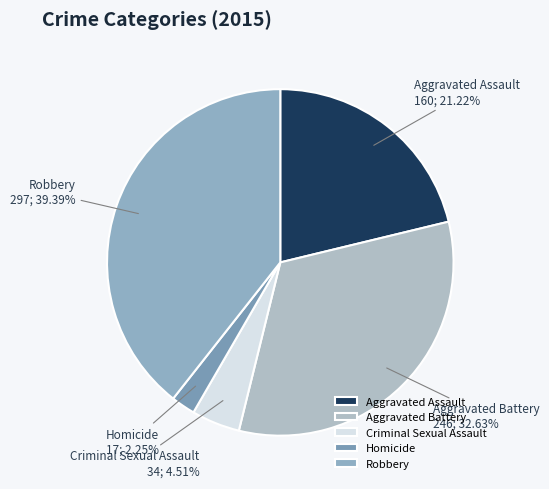

How many slices are in this pie chart?

5